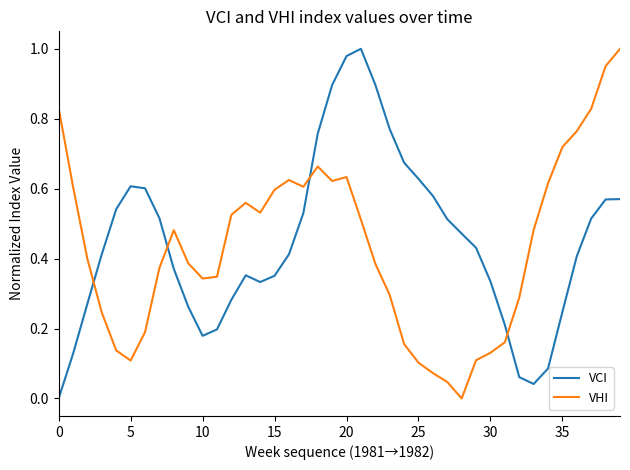

True or false: VHI and VCI intersect in this chart.

True